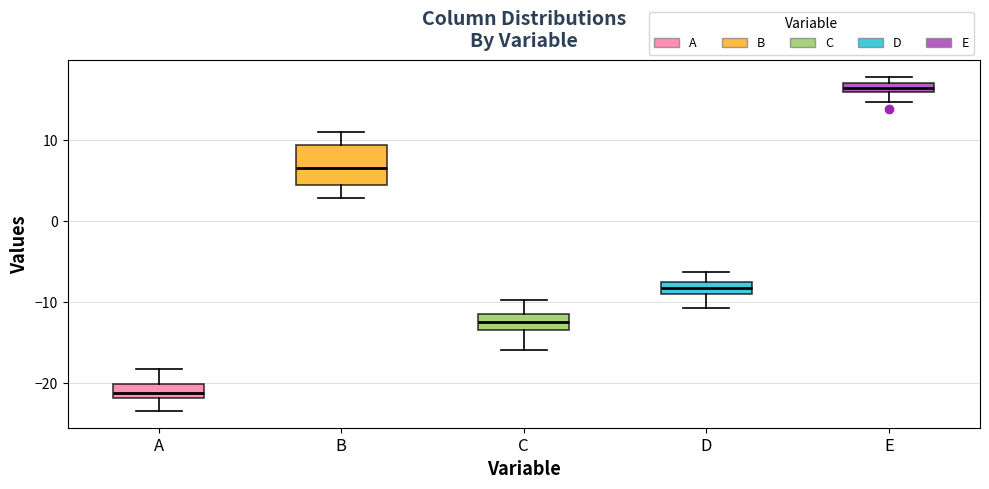

Where is the lower edge of the box for B on the y-axis? The values are not printed on the chart, so give them approximately, as read against the axis.

5